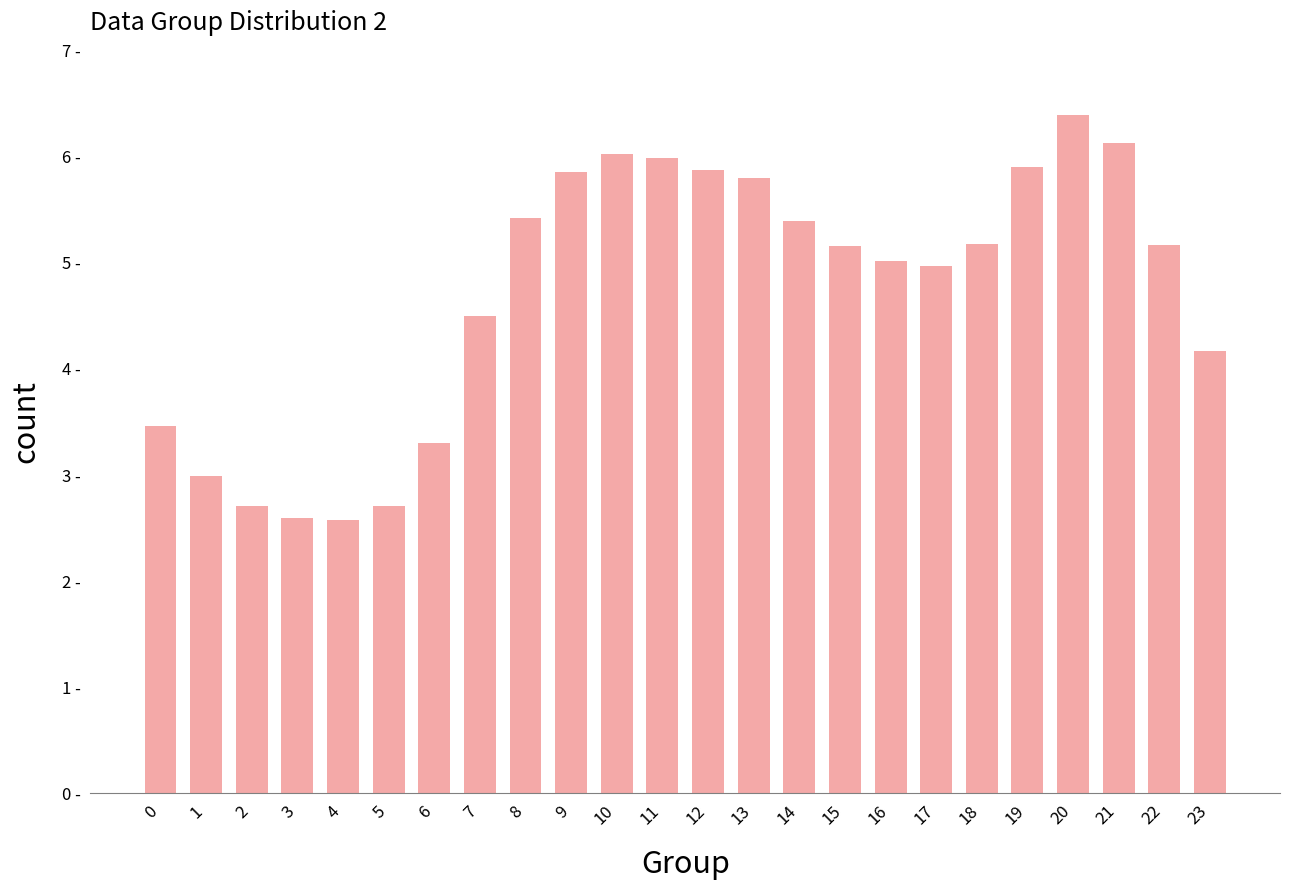

Are the bars horizontal?

No